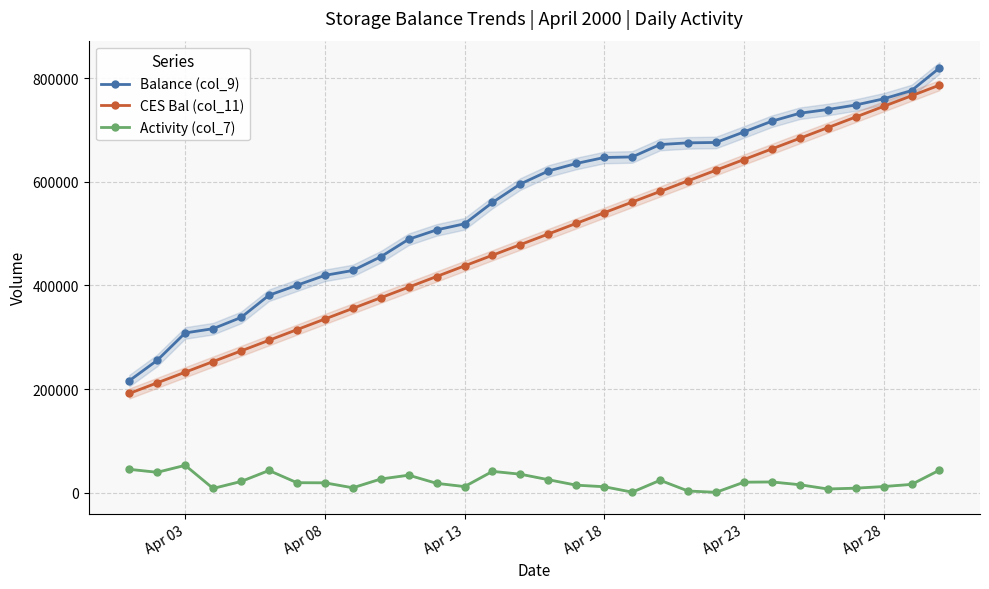

True or false: Activity (col_7) and CES Bal (col_11) cross at least once.

False